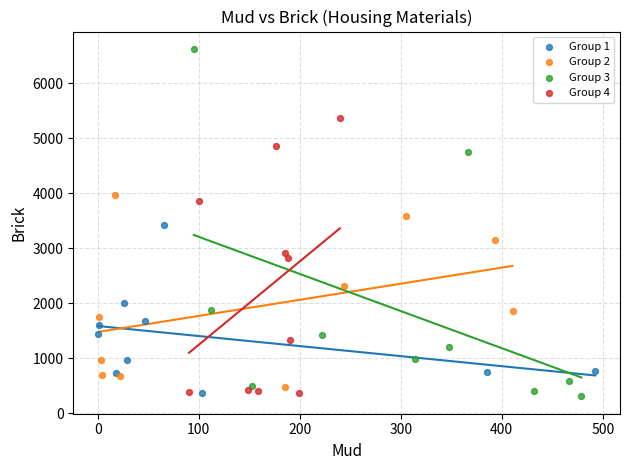

Which series has the widest spread of Y values?

Group 3